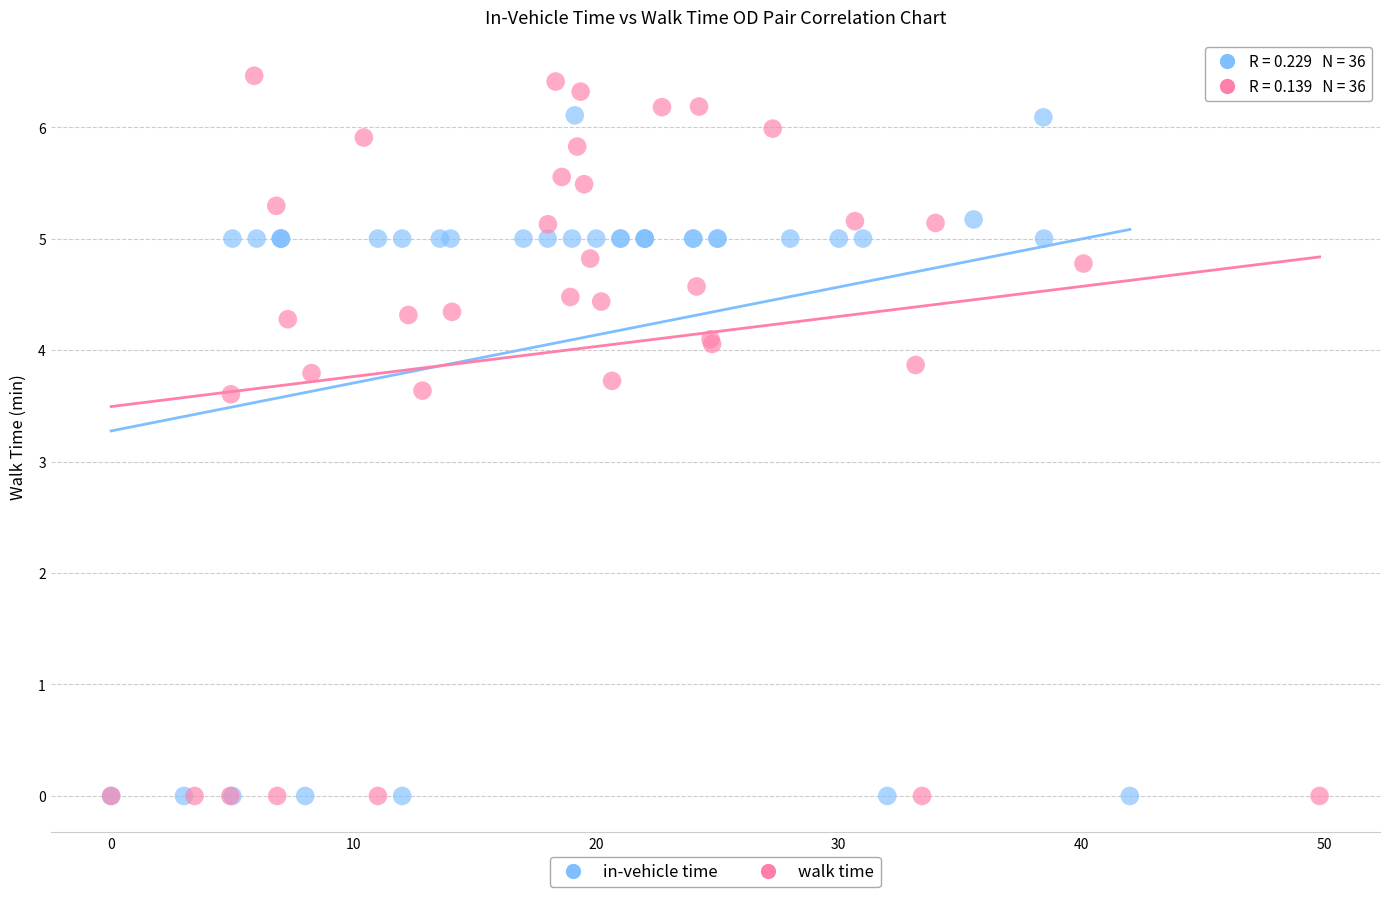

Which series has the largest Y range (max minus min)?

walk time